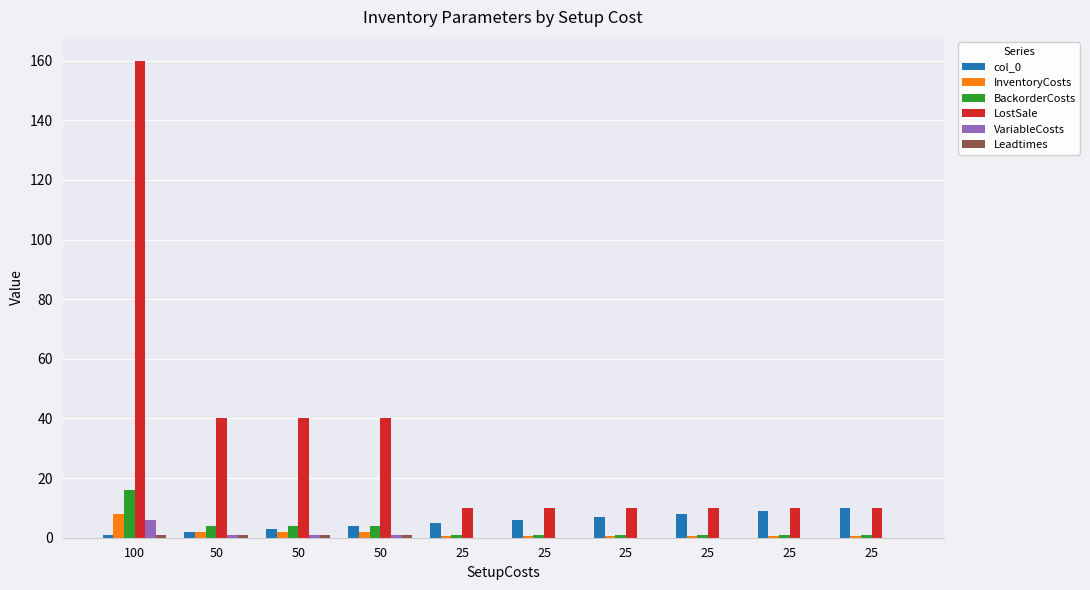

Reading right to left, extract all data points from this chart.

col_0: 25=10.0	25=9.0	25=8.0	25=7.0	25=6.0	25=5.0	50=4.0	50=3.0	50=2.0	100=1.0
InventoryCosts: 25=0.5	25=0.5	25=0.5	25=0.5	25=0.5	25=0.5	50=2.0	50=2.0	50=2.0	100=8.0
BackorderCosts: 25=1.0	25=1.0	25=1.0	25=1.0	25=1.0	25=1.0	50=4.0	50=4.0	50=4.0	100=16.0
LostSale: 25=10.0	25=10.0	25=10.0	25=10.0	25=10.0	25=10.0	50=40.0	50=40.0	50=40.0	100=160.0
VariableCosts: 25=0.0	25=0.0	25=0.0	25=0.0	25=0.0	25=0.0	50=1.0	50=1.0	50=1.0	100=6.0
Leadtimes: 25=0.0	25=0.0	25=0.0	25=0.0	25=0.0	25=0.0	50=1.0	50=1.0	50=1.0	100=1.0